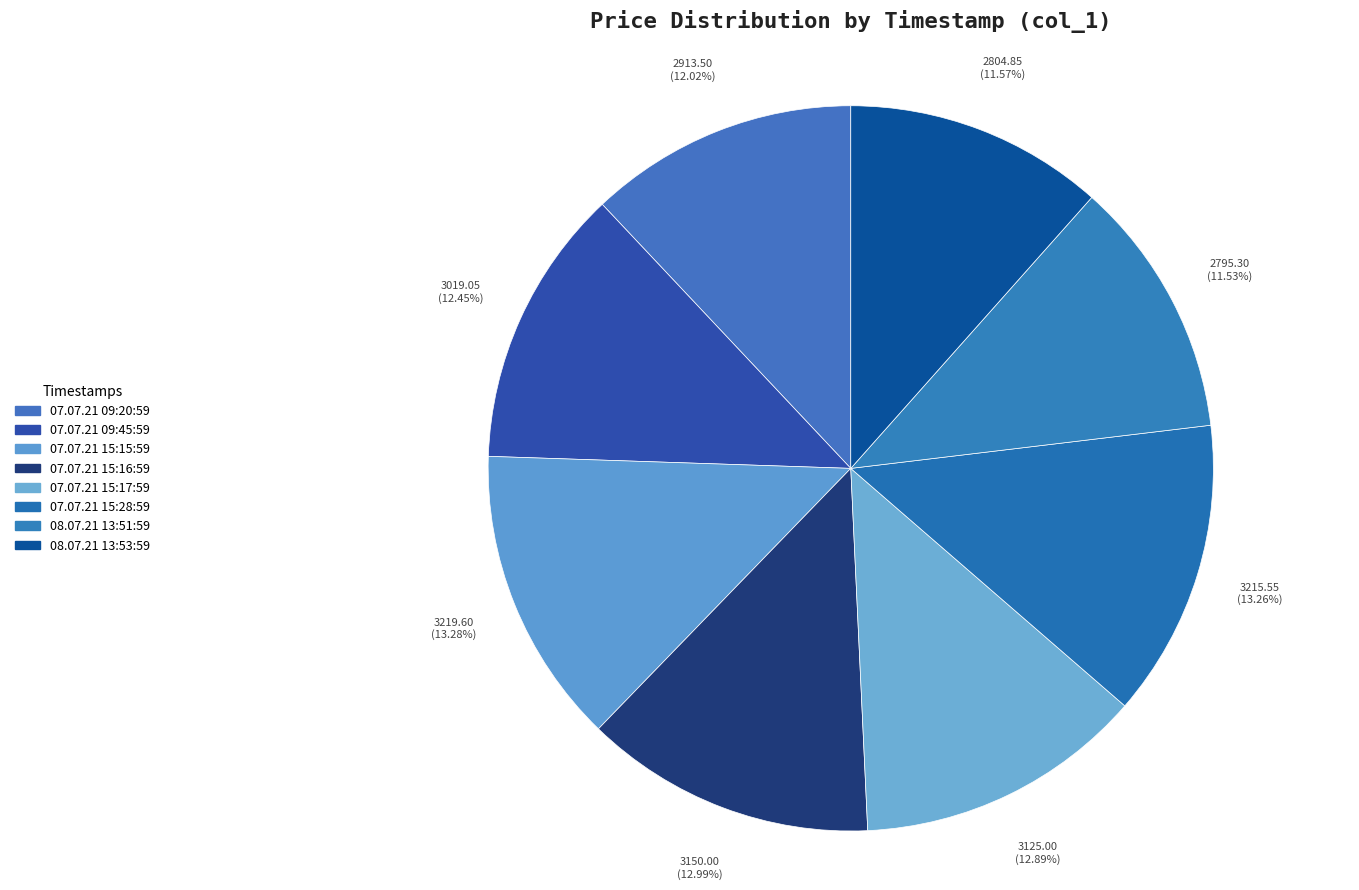

To the nearest percent, what portion does 08.07.21 13:53:59 represent?

12%